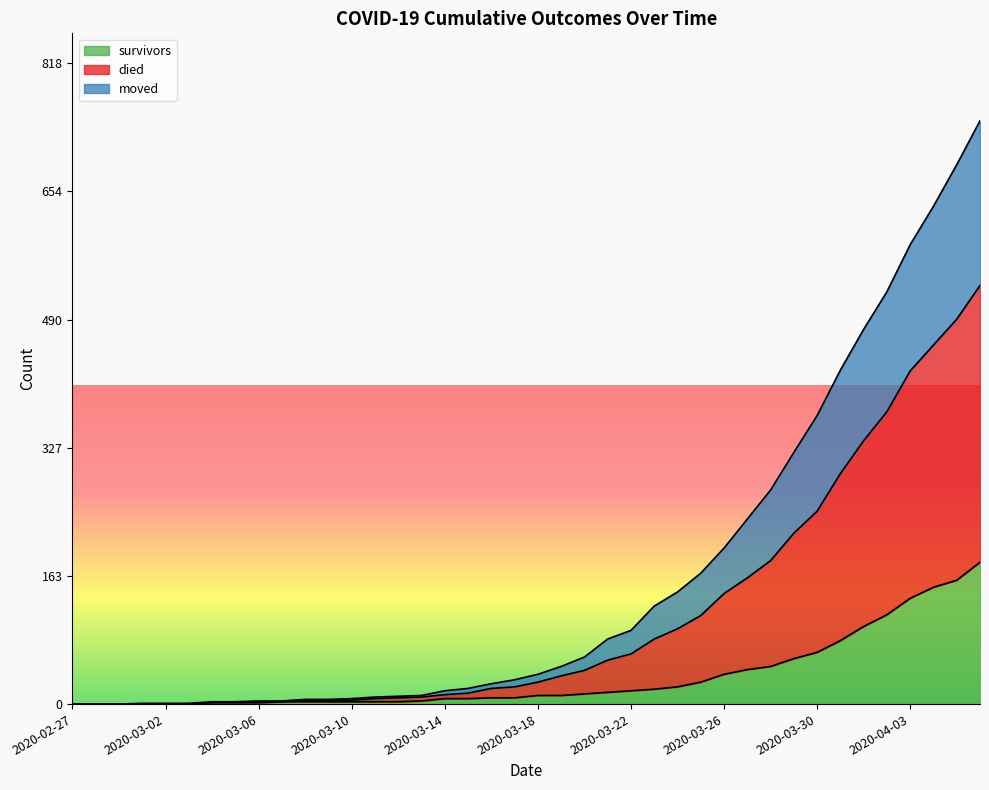

True or false: moved and died cross at least once.

False